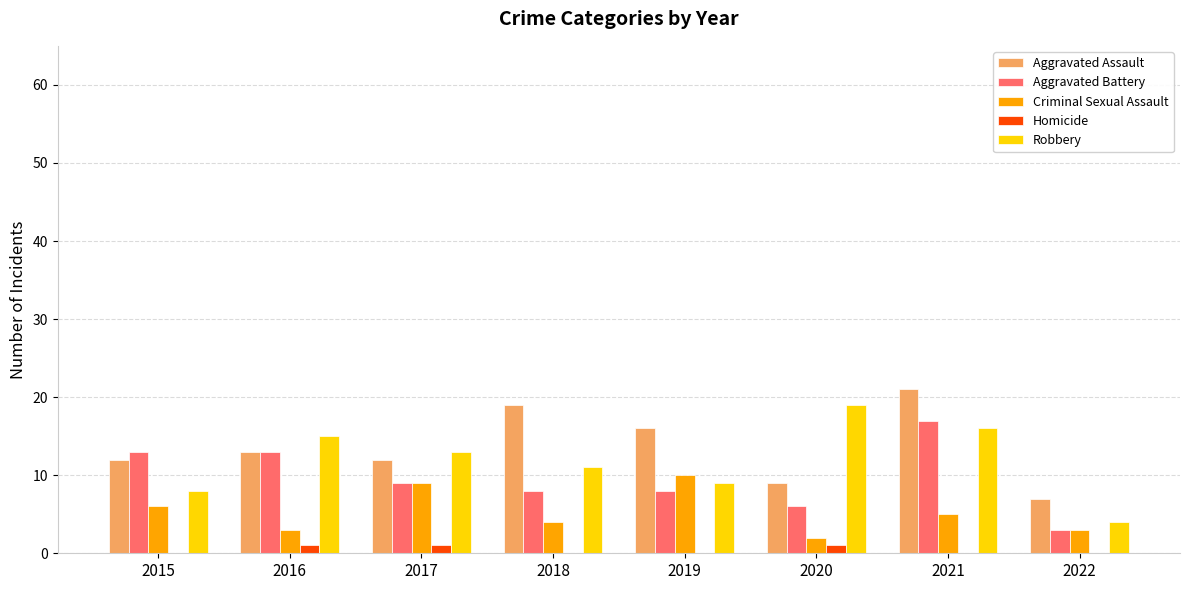

What are all the series names shown in the legend?

Aggravated Assault, Aggravated Battery, Criminal Sexual Assault, Homicide, Robbery